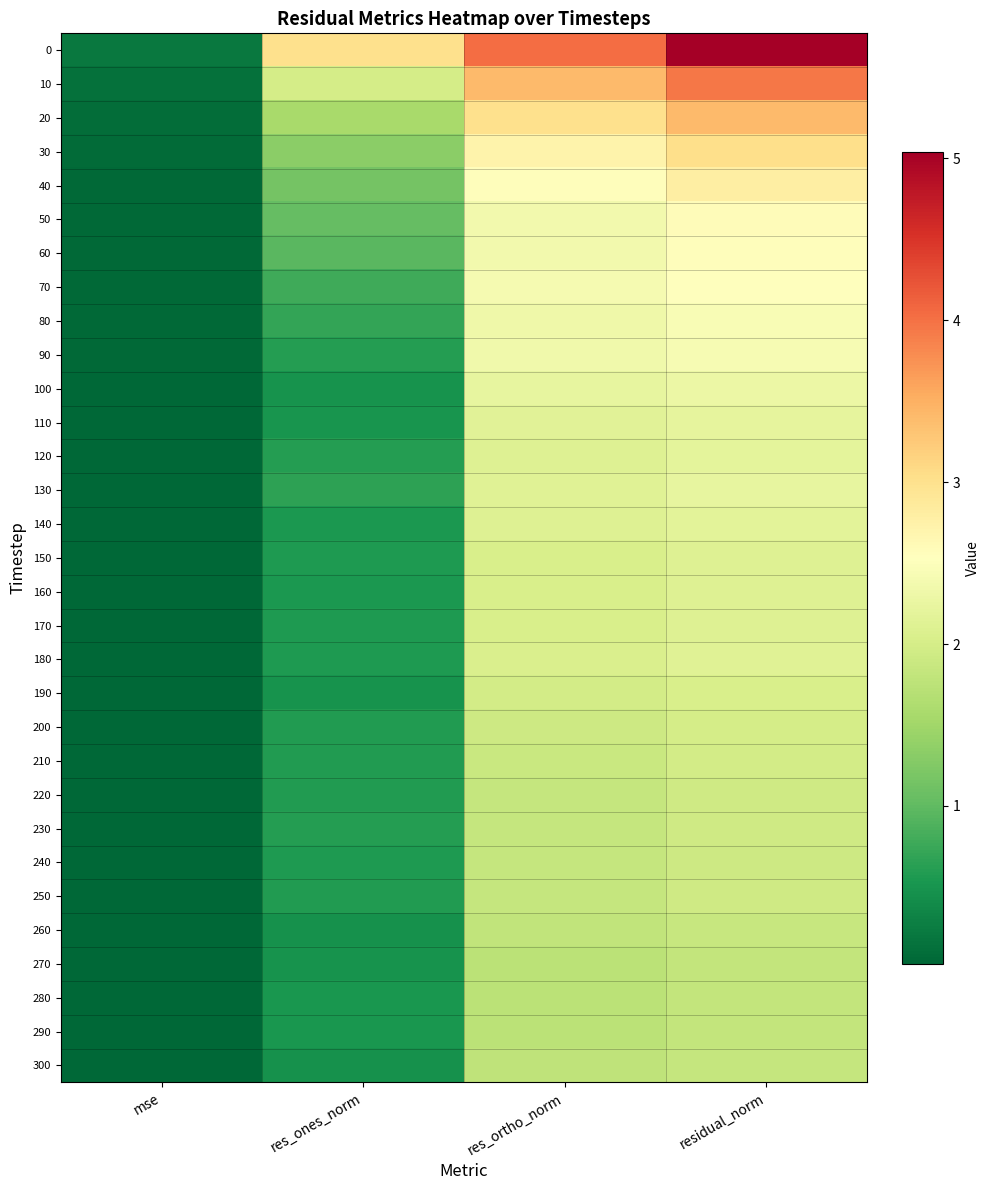

Reading right to left, list all the values displayed in this chart.

0: residual_norm=5.0	res_ortho_norm=4.0	res_ones_norm=3.0	mse=0.2
10: residual_norm=3.9	res_ortho_norm=3.4	res_ones_norm=2.0	mse=0.1
20: residual_norm=3.4	res_ortho_norm=3.0	res_ones_norm=1.6	mse=0.1
30: residual_norm=3.0	res_ortho_norm=2.7	res_ones_norm=1.3	mse=0.1
40: residual_norm=2.8	res_ortho_norm=2.6	res_ones_norm=1.1	mse=0.1
50: residual_norm=2.6	res_ortho_norm=2.4	res_ones_norm=1.0	mse=0.1
60: residual_norm=2.6	res_ortho_norm=2.4	res_ones_norm=1.0	mse=0.1
70: residual_norm=2.5	res_ortho_norm=2.4	res_ones_norm=0.8	mse=0.1
80: residual_norm=2.4	res_ortho_norm=2.3	res_ones_norm=0.7	mse=0.0
90: residual_norm=2.4	res_ortho_norm=2.3	res_ones_norm=0.6	mse=0.0
100: residual_norm=2.3	res_ortho_norm=2.2	res_ones_norm=0.5	mse=0.0
110: residual_norm=2.2	res_ortho_norm=2.2	res_ones_norm=0.5	mse=0.0
120: residual_norm=2.2	res_ortho_norm=2.1	res_ones_norm=0.6	mse=0.0
130: residual_norm=2.2	res_ortho_norm=2.1	res_ones_norm=0.7	mse=0.0
140: residual_norm=2.2	res_ortho_norm=2.1	res_ones_norm=0.5	mse=0.0
150: residual_norm=2.1	res_ortho_norm=2.0	res_ones_norm=0.6	mse=0.0
160: residual_norm=2.1	res_ortho_norm=2.0	res_ones_norm=0.5	mse=0.0
170: residual_norm=2.1	res_ortho_norm=2.0	res_ones_norm=0.6	mse=0.0
180: residual_norm=2.1	res_ortho_norm=2.0	res_ones_norm=0.6	mse=0.0
190: residual_norm=2.0	res_ortho_norm=2.0	res_ones_norm=0.5	mse=0.0
200: residual_norm=2.0	res_ortho_norm=1.9	res_ones_norm=0.6	mse=0.0
210: residual_norm=2.0	res_ortho_norm=1.9	res_ones_norm=0.6	mse=0.0
220: residual_norm=1.9	res_ortho_norm=1.8	res_ones_norm=0.6	mse=0.0
230: residual_norm=1.9	res_ortho_norm=1.8	res_ones_norm=0.6	mse=0.0
240: residual_norm=1.9	res_ortho_norm=1.8	res_ones_norm=0.6	mse=0.0
250: residual_norm=1.9	res_ortho_norm=1.8	res_ones_norm=0.6	mse=0.0
260: residual_norm=1.9	res_ortho_norm=1.8	res_ones_norm=0.5	mse=0.0
270: residual_norm=1.8	res_ortho_norm=1.7	res_ones_norm=0.5	mse=0.0
280: residual_norm=1.8	res_ortho_norm=1.7	res_ones_norm=0.5	mse=0.0
290: residual_norm=1.8	res_ortho_norm=1.7	res_ones_norm=0.5	mse=0.0
300: residual_norm=1.8	res_ortho_norm=1.8	res_ones_norm=0.5	mse=0.0